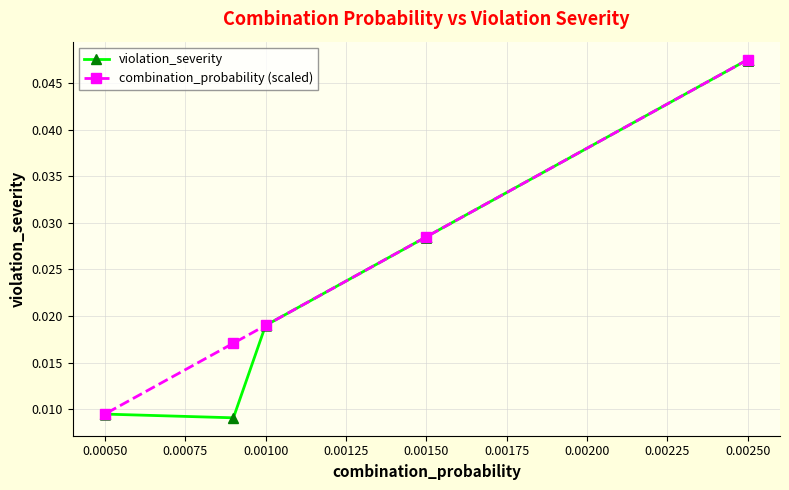

What are all the series names shown in the legend?

combination_probability, violation_severity